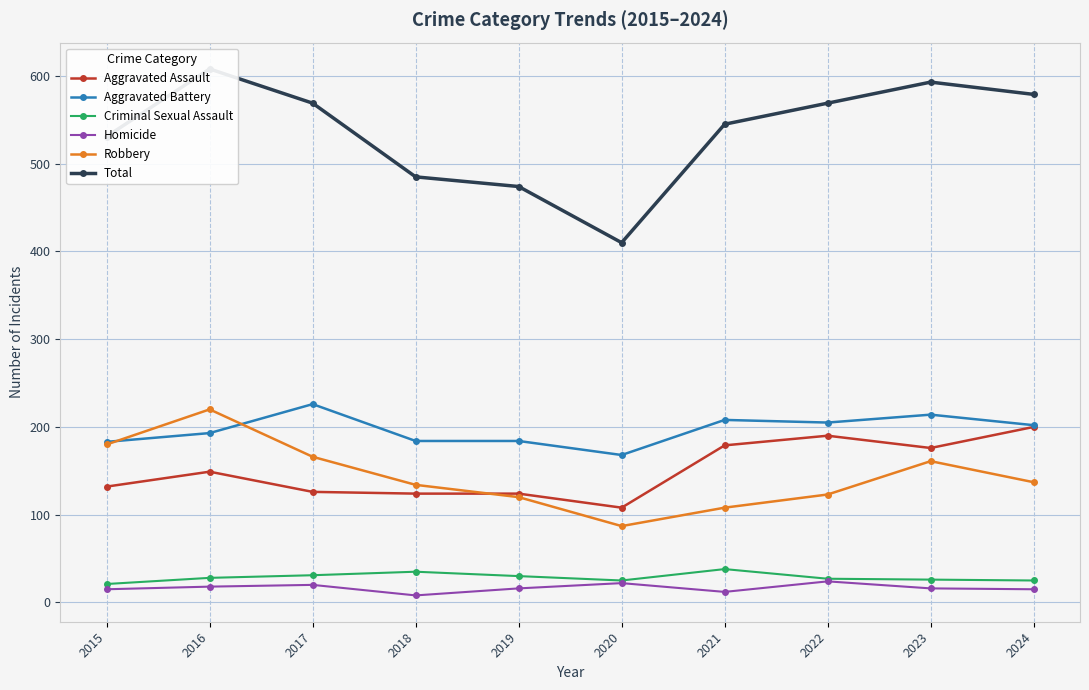

At which category is the sum across all series the highest?

2016